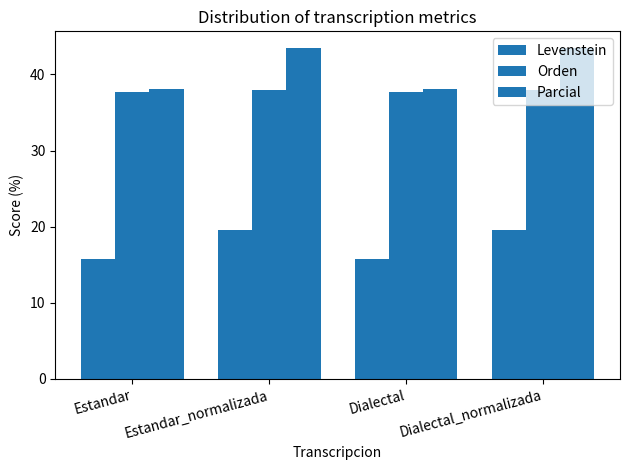

Count the number of data series in this chart.

3